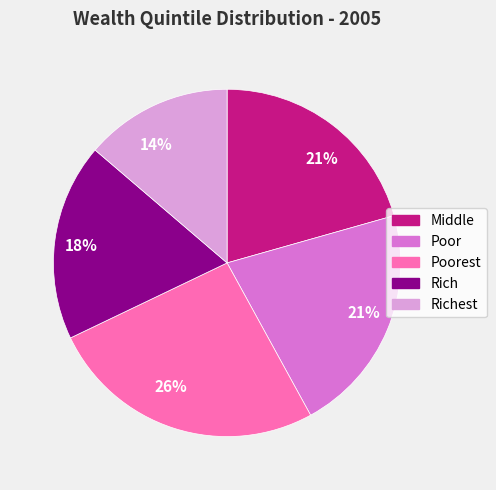

To the nearest percent, what is the difference between the largest and smallest slice percentages?

12%